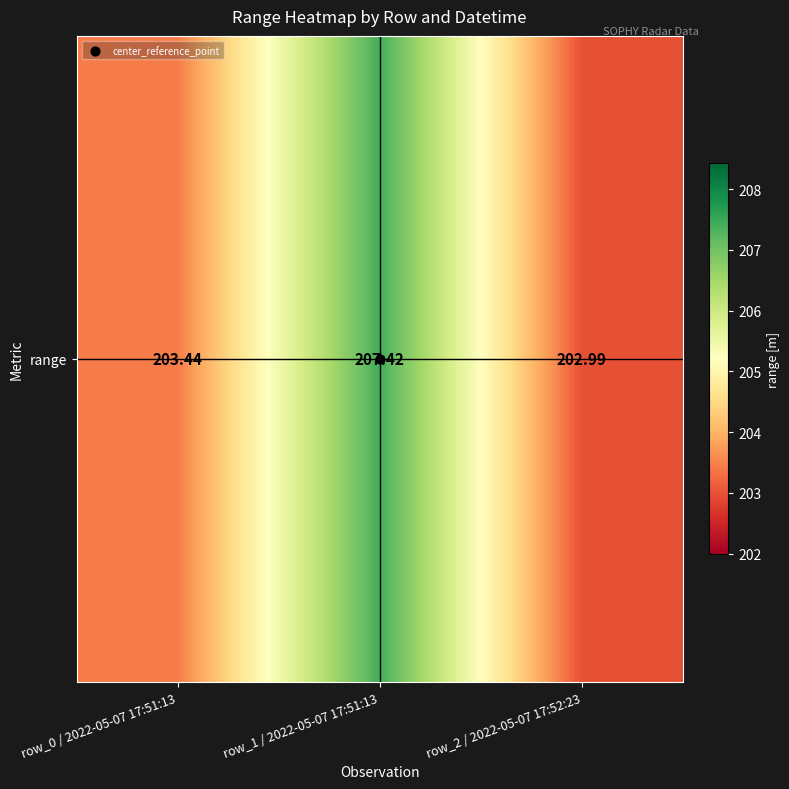

The value at row_2 / 2022-05-07 17:52:23 is 203.0. True or false?

True